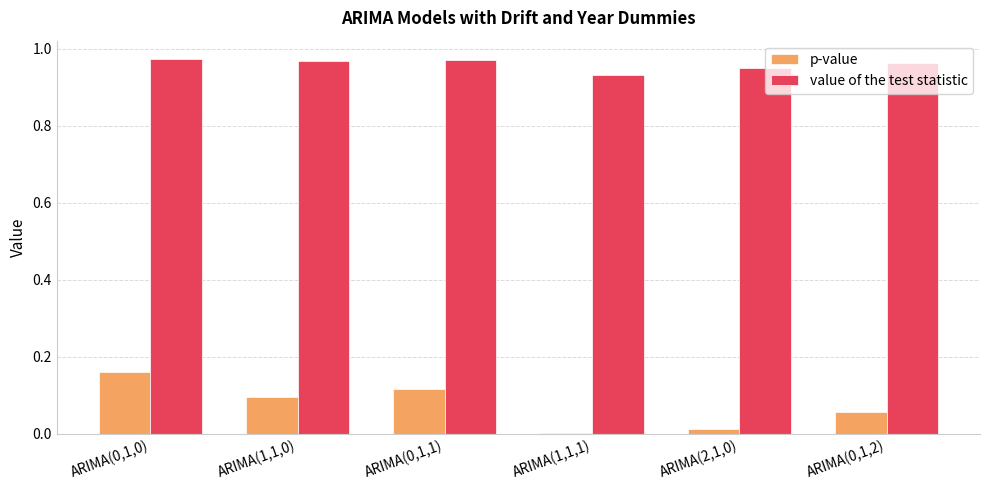

Between ARIMA(1,1,1) and ARIMA(0,1,2), which series saw the biggest shift?

p-value